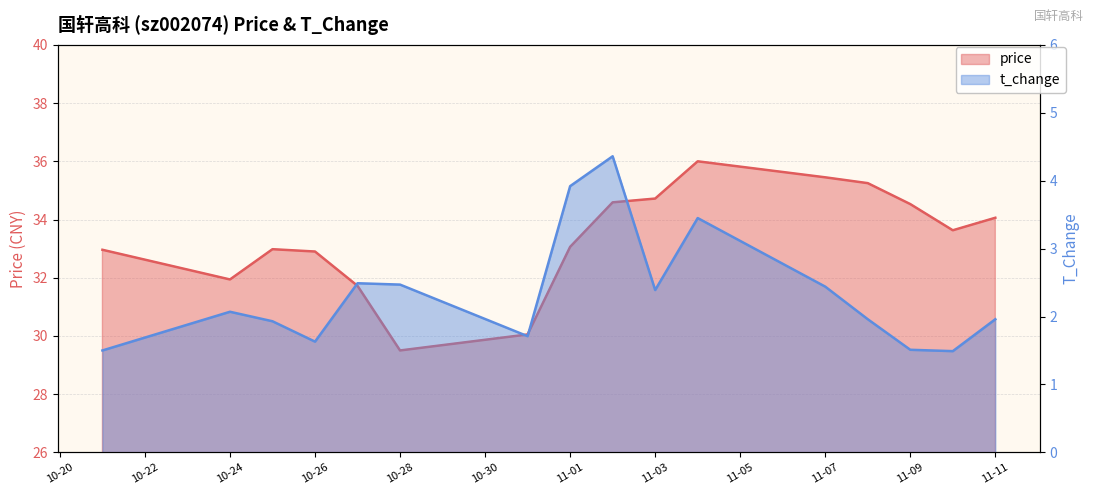

At how many categories does at least one series exceed 22?

16